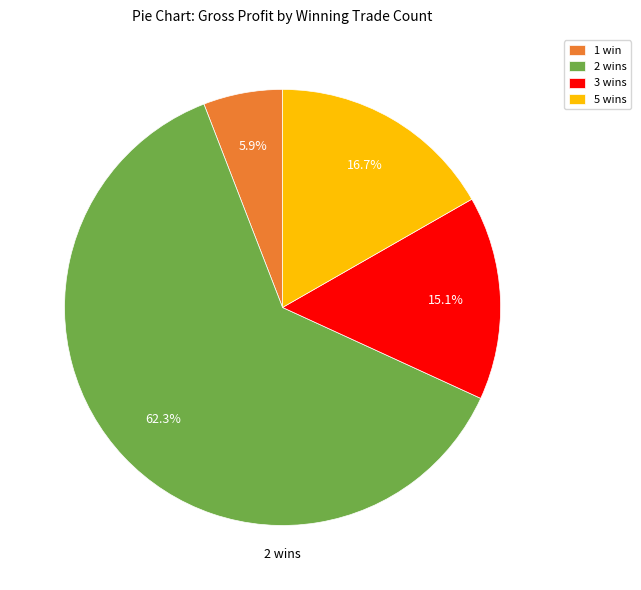

To the nearest percent, what is the difference between the largest and smallest slice percentages?

56%